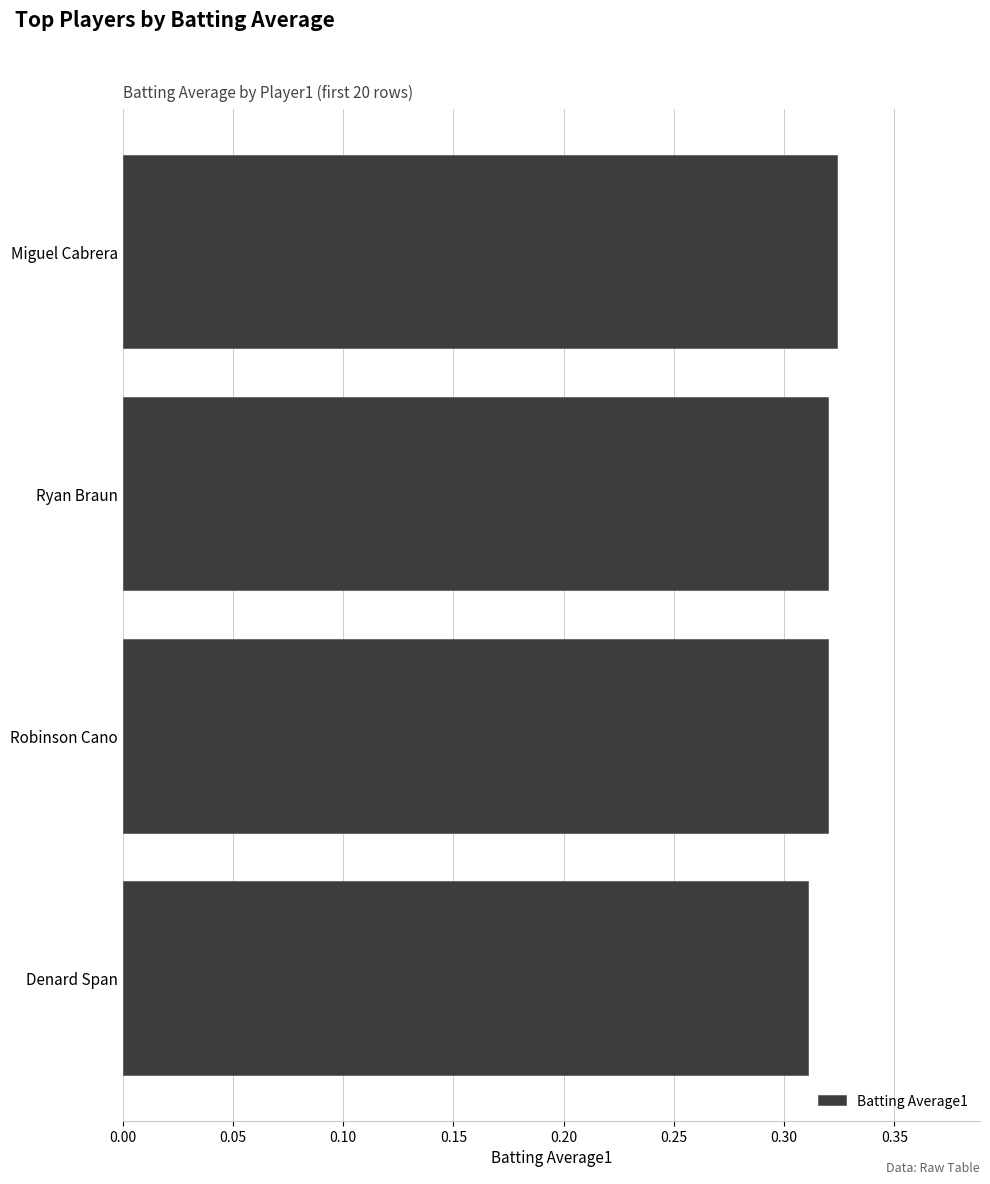

What is the label of the 1st bar from the top?

Miguel Cabrera